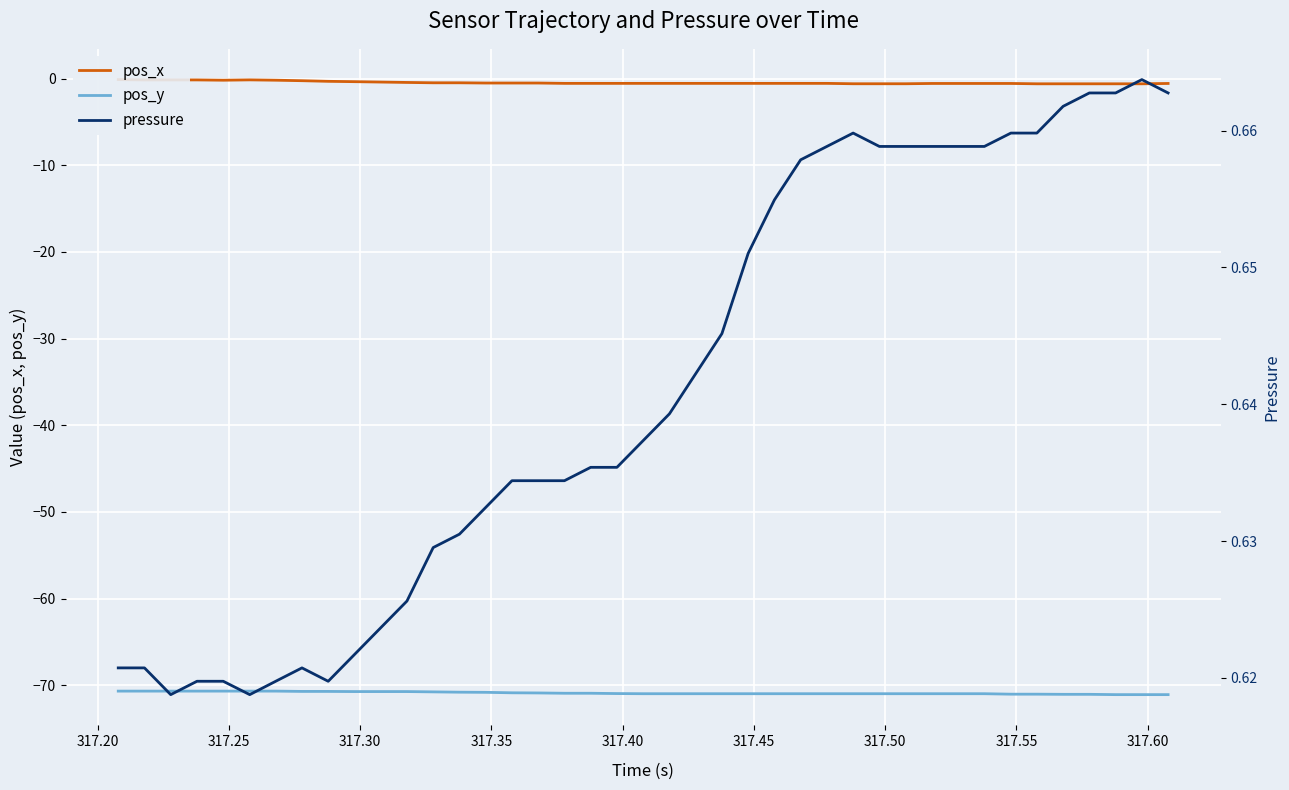

What is the highest value of the pos_y series?

-70.7